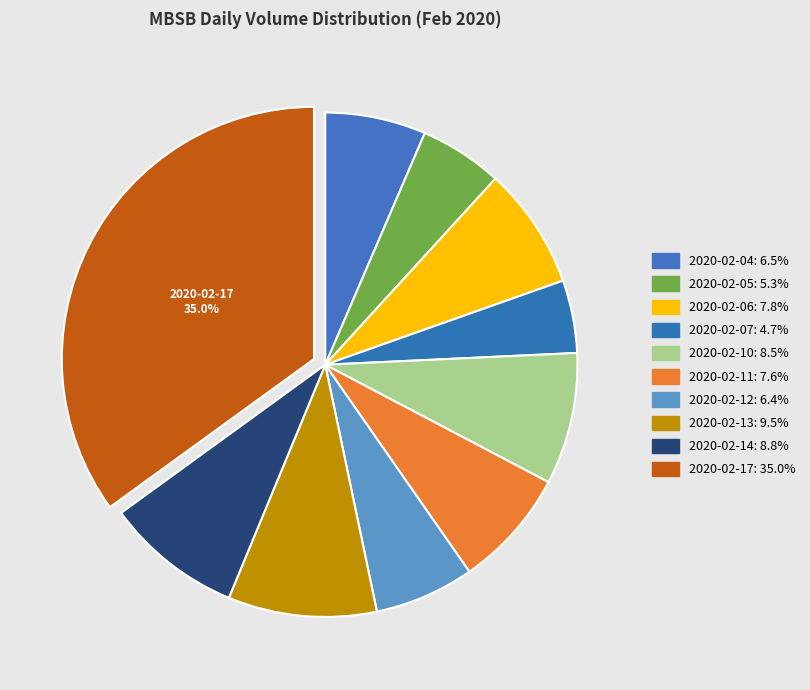

How many segments does this pie chart have?

10